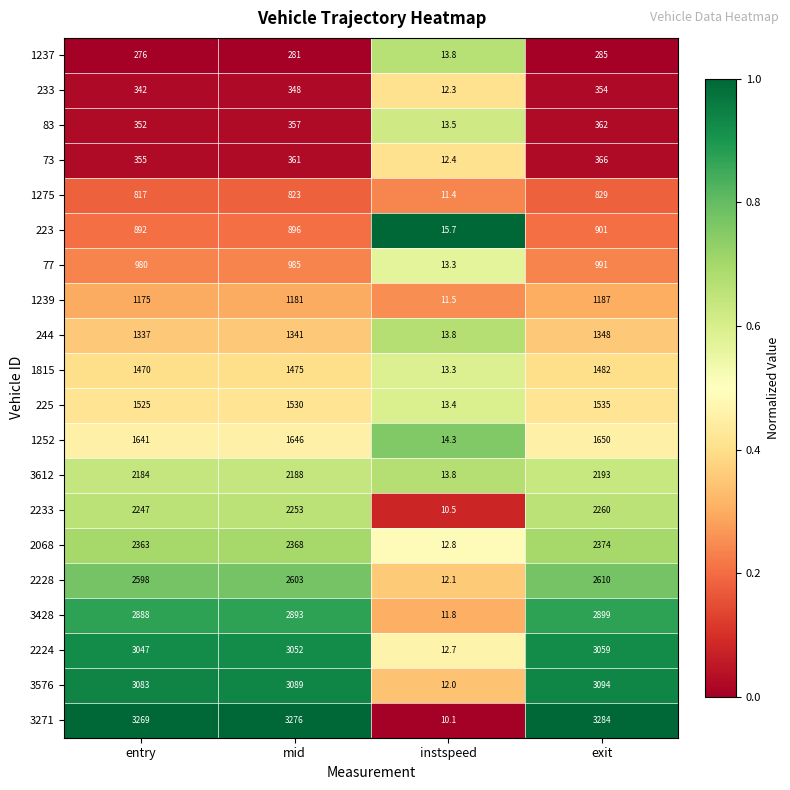

What value does the 1275 series have at mid?

823.0